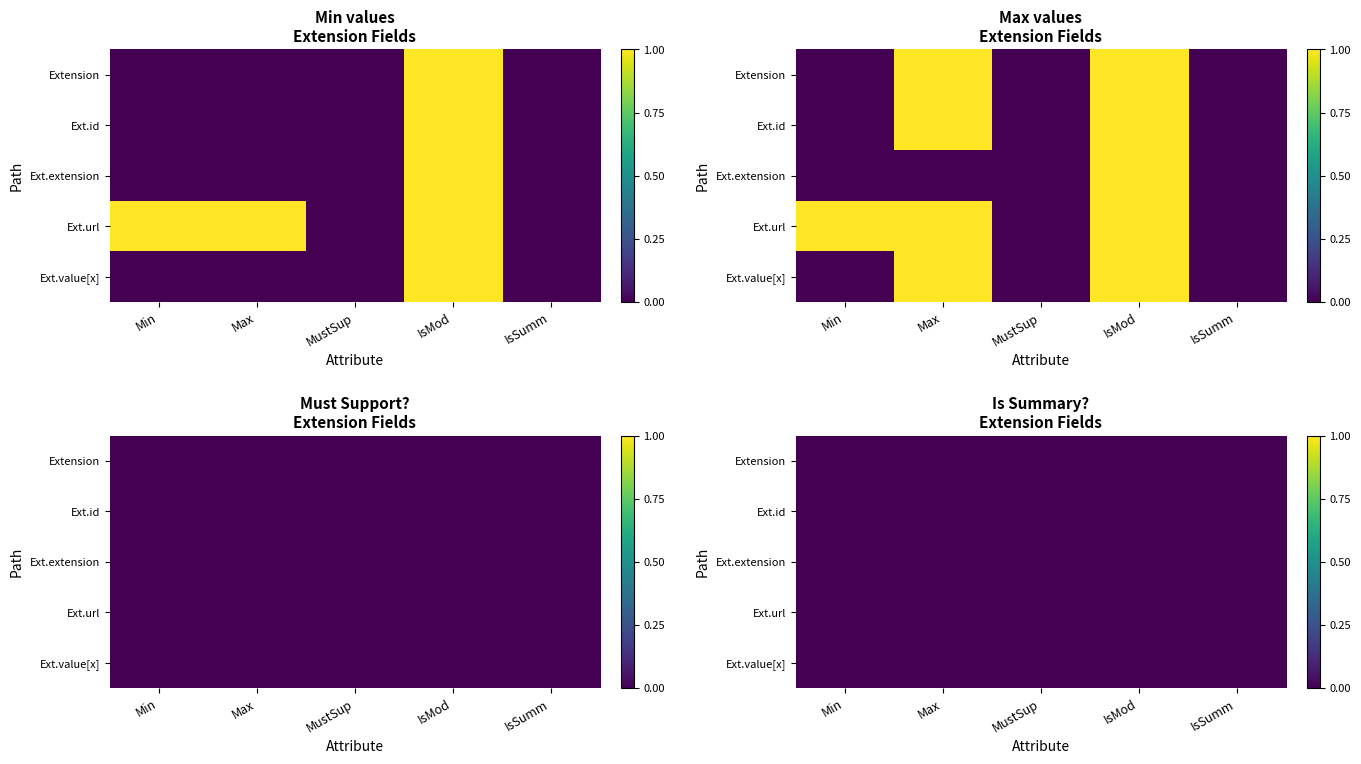

How many values in the Extension series exceed 0?

1